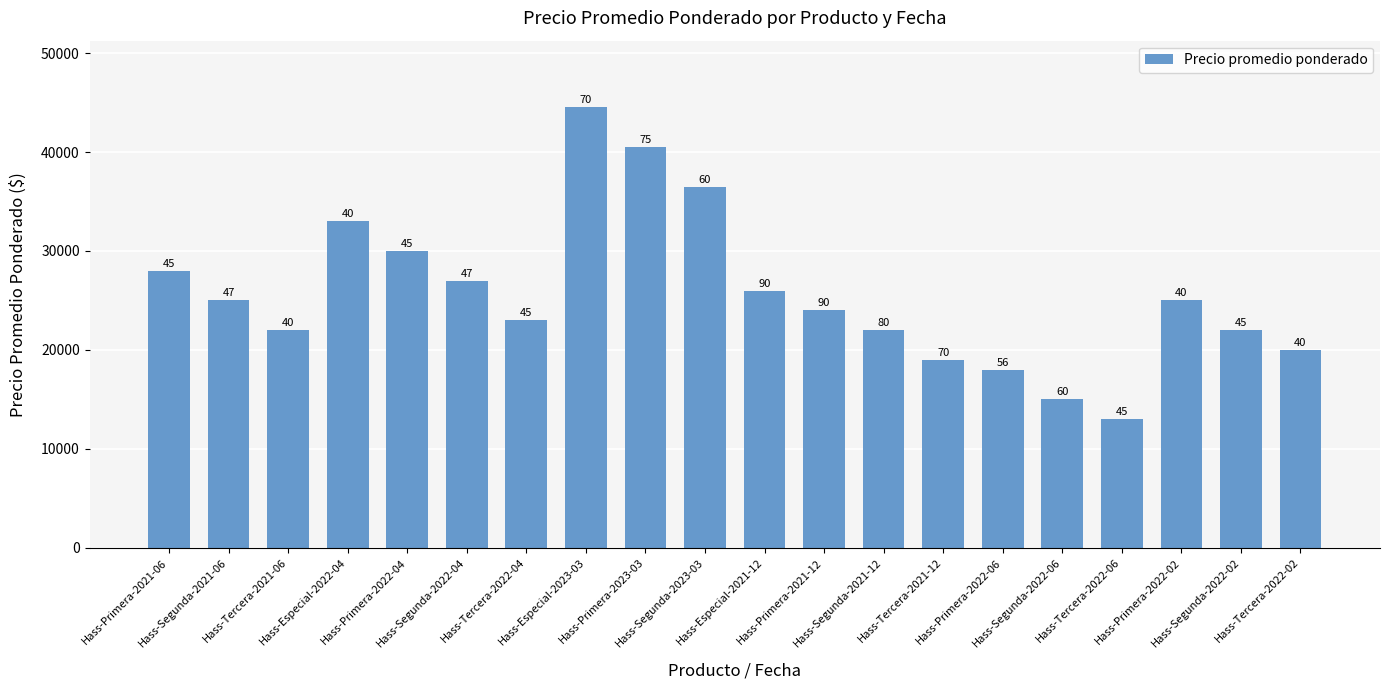

What is the average value?

25677